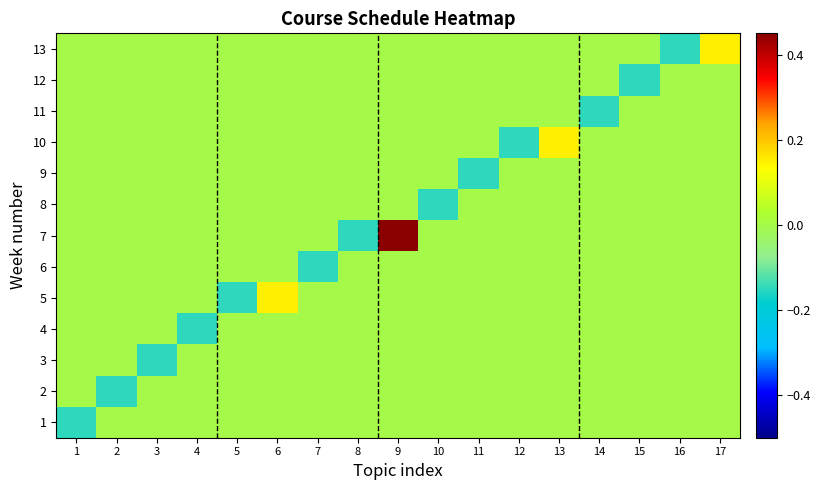

What is the difference between the highest and lowest values at 4?

0.1